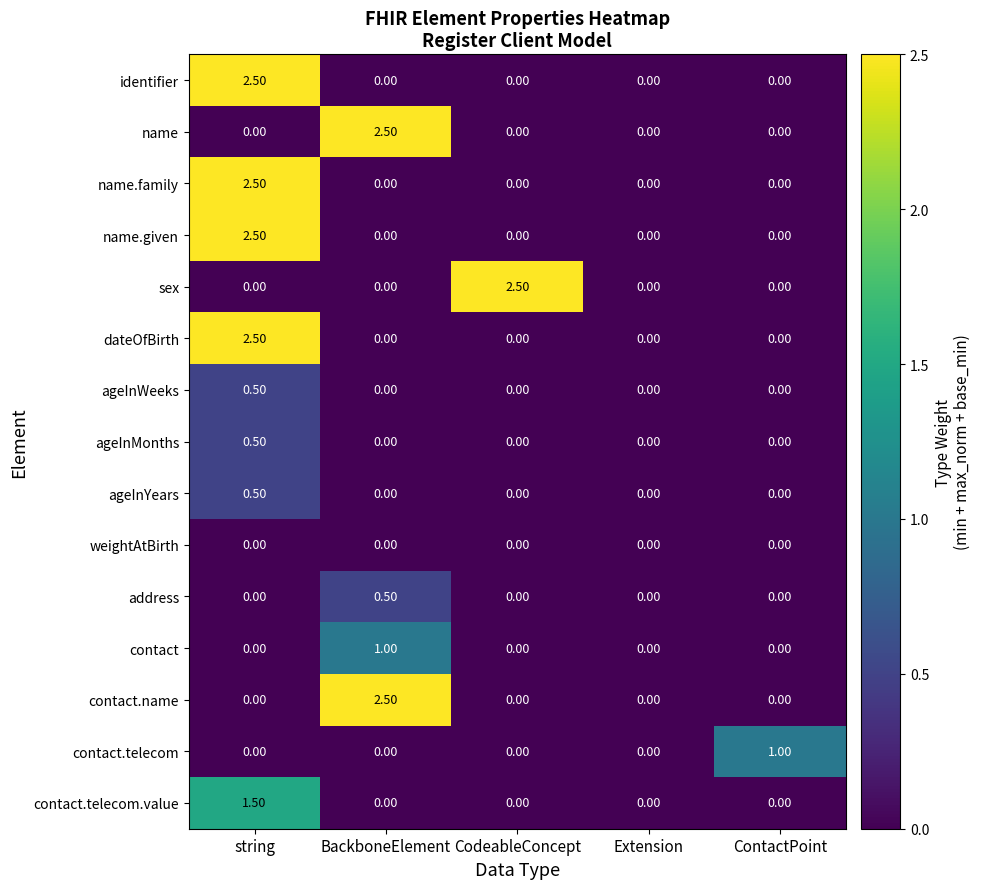

What is the difference between the highest and lowest values at BackboneElement?

2.5